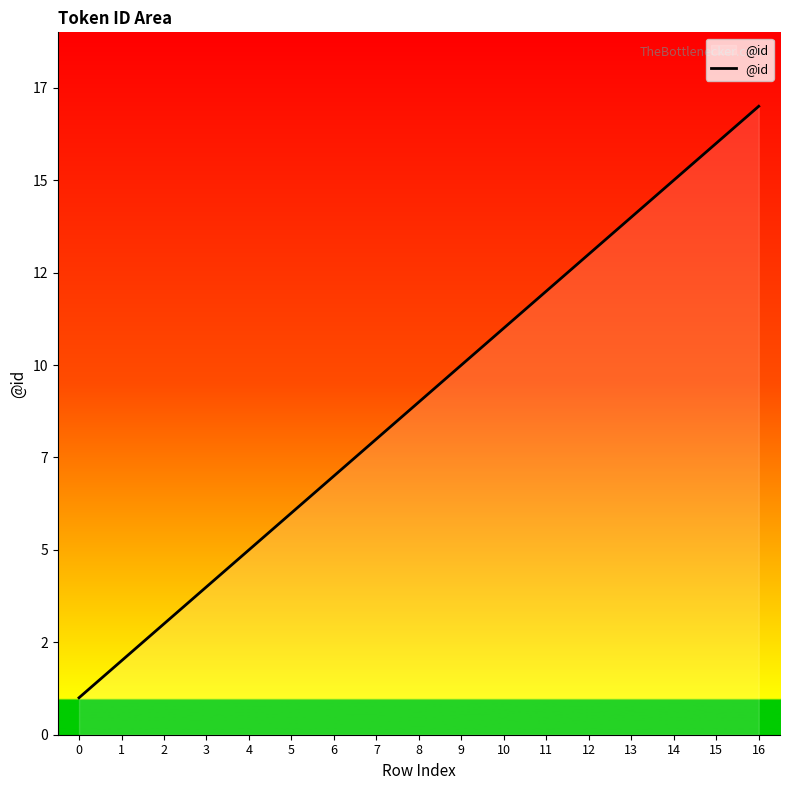

What is the difference between the values at 15 and 16?

1